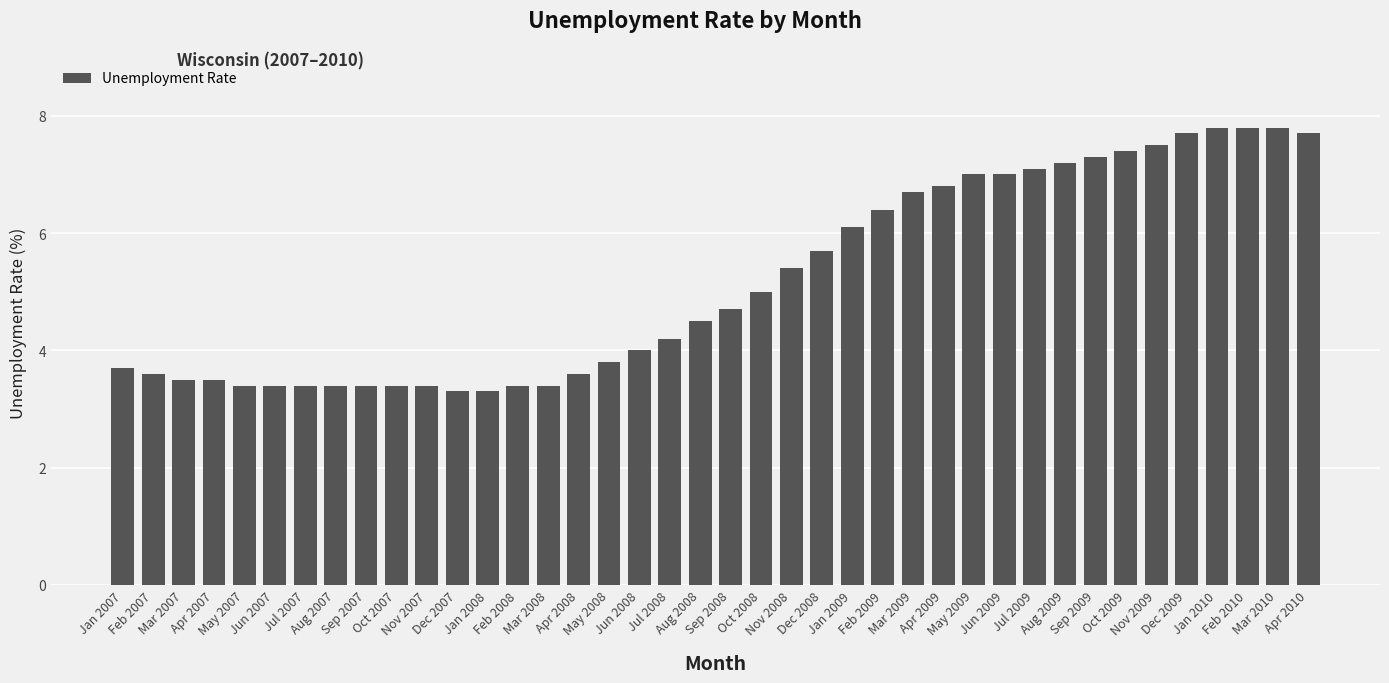

Count the number of categories in the chart.

40